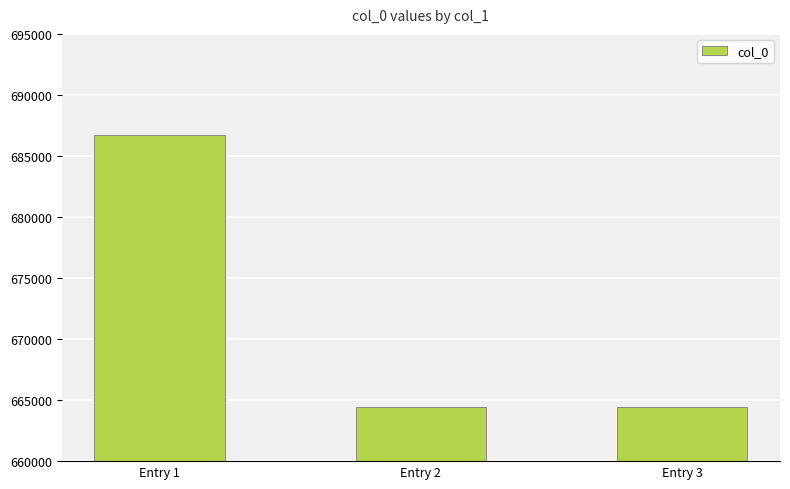

What is the change in value from Entry 1 to Entry 2?

-22275